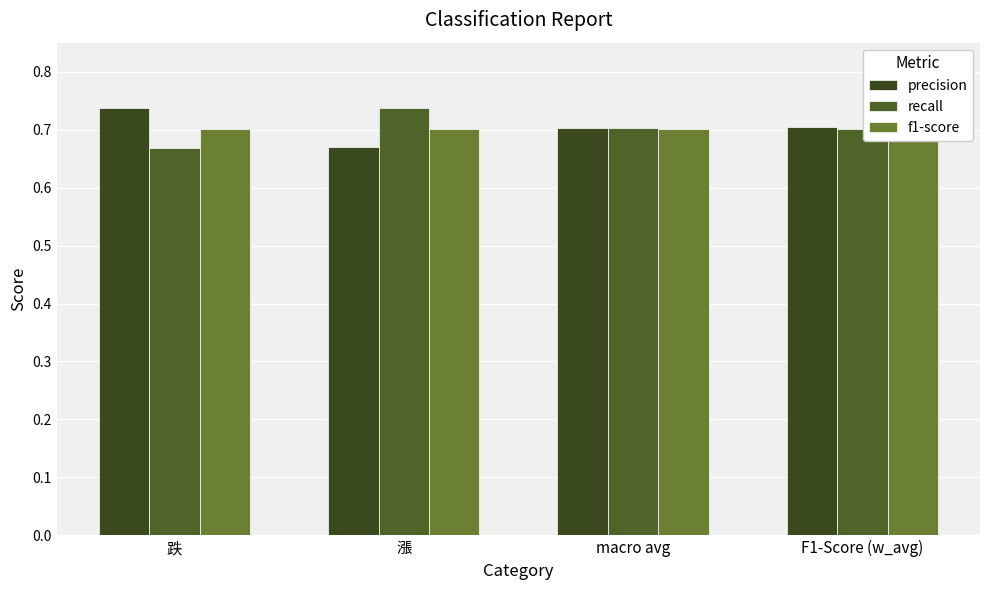

What is the label of the 3rd bar from the right?

漲